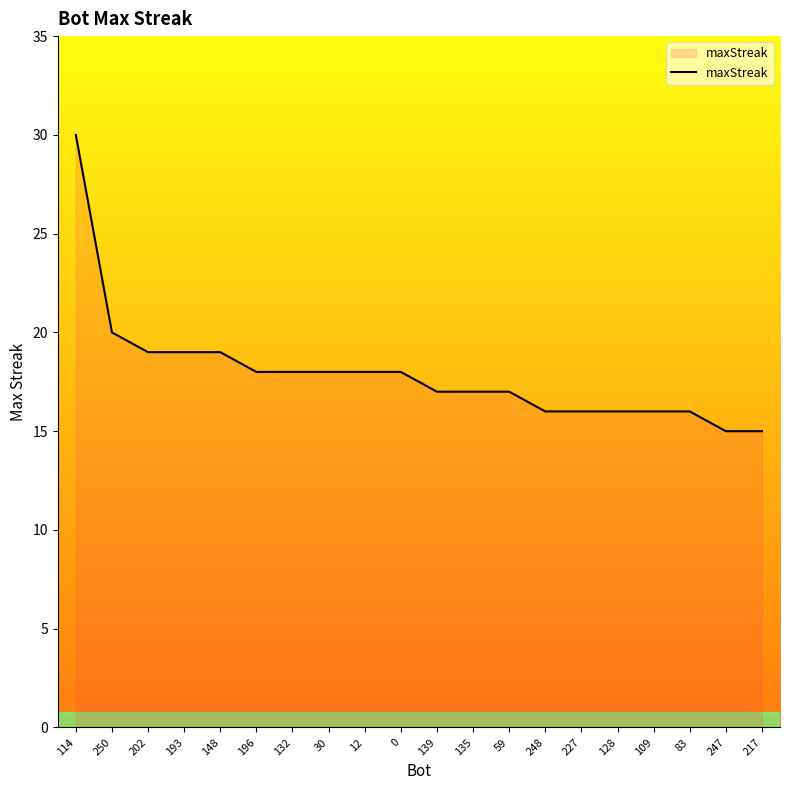

True or false: the data shows 8 at 217.

False